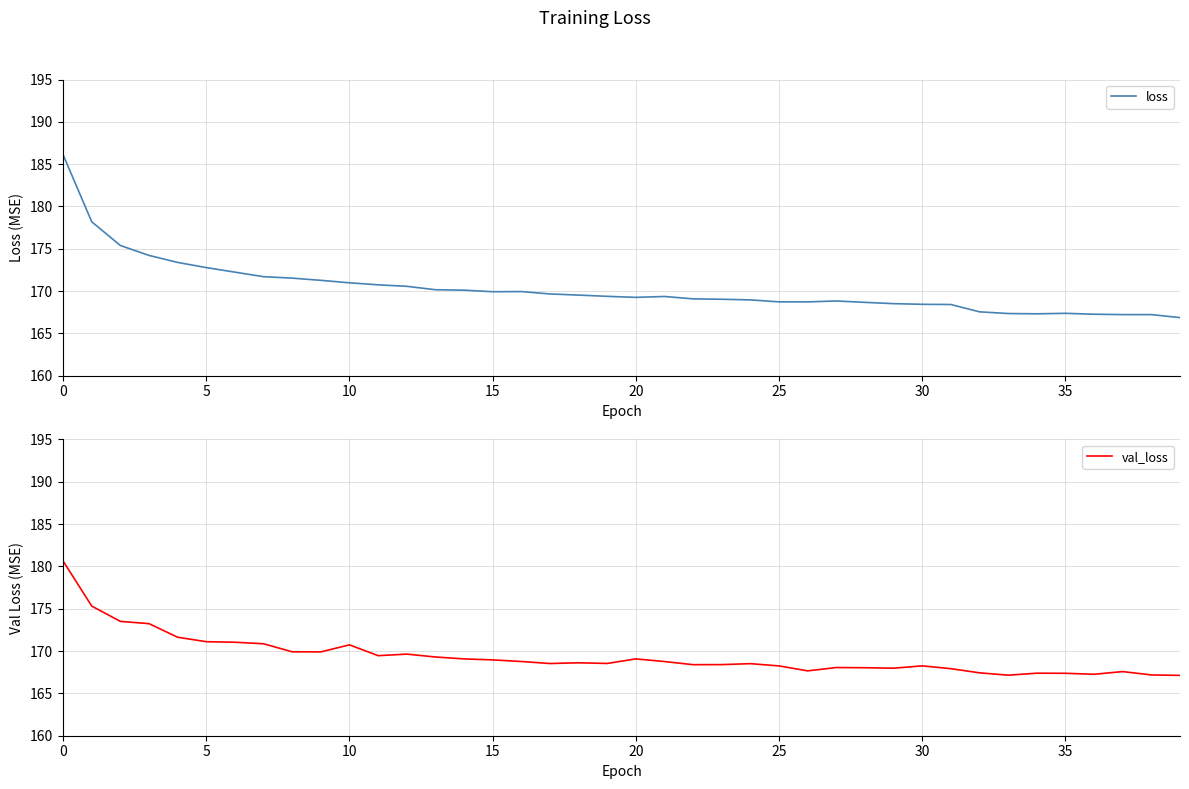

What is the lowest value of the val_loss series?

167.1